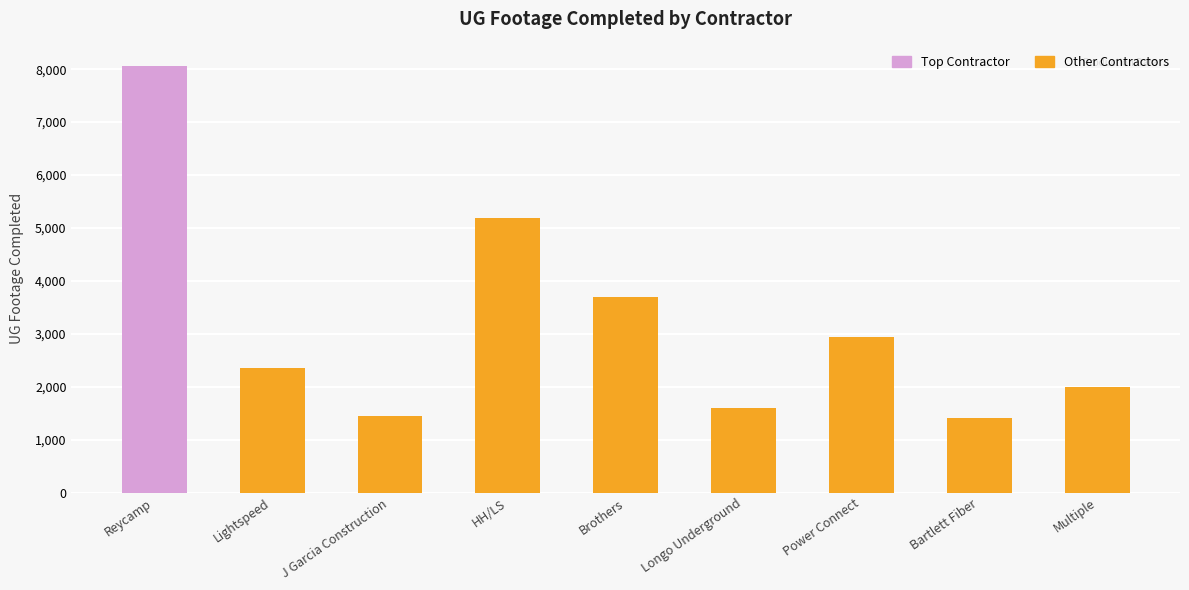

At which label is the value closest to 4732?

HH/LS